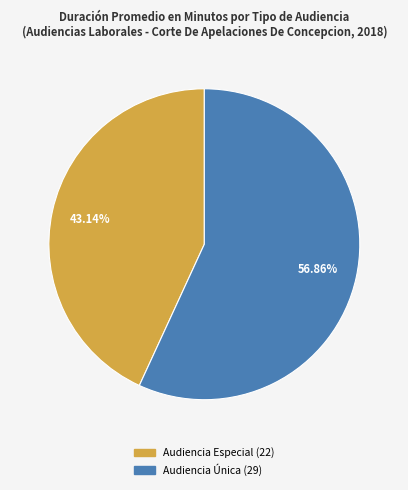

To the nearest percent, what percentage of the pie is Audiencia Única?

57%